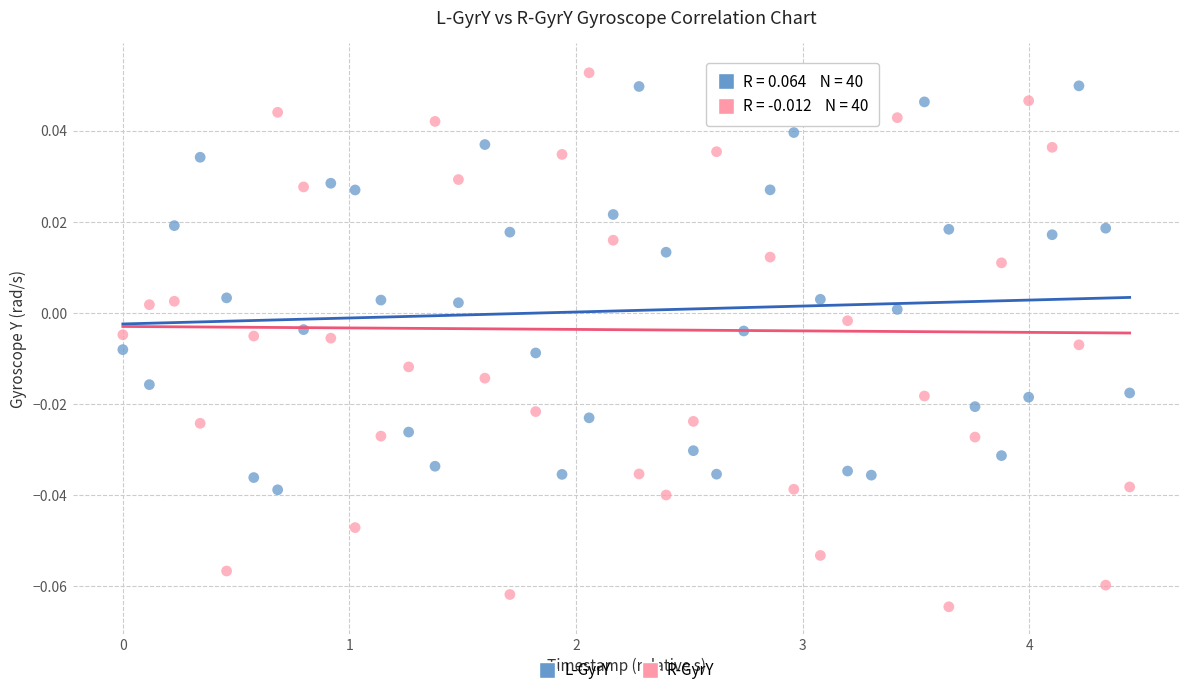

Which series has the largest Y range (max minus min)?

R-GyrY